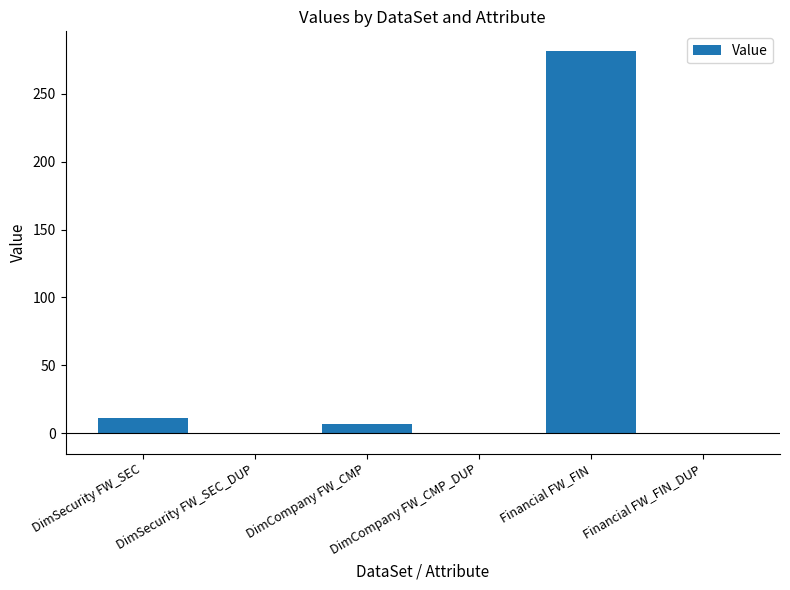

Are the bars grouped side by side (vs. stacked)?

No